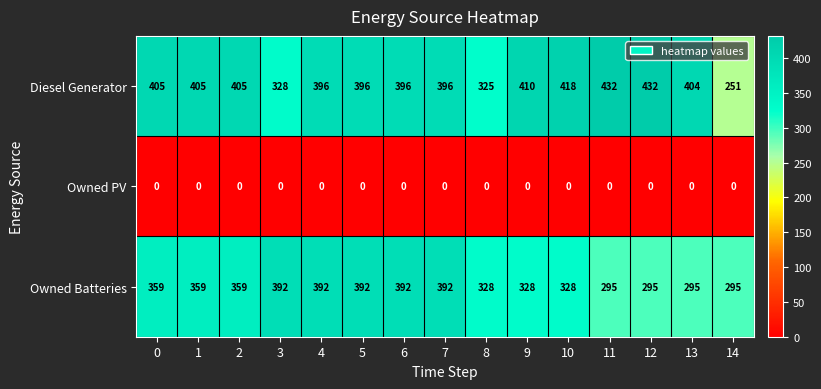

At how many categories does at least one series exceed 159?

15